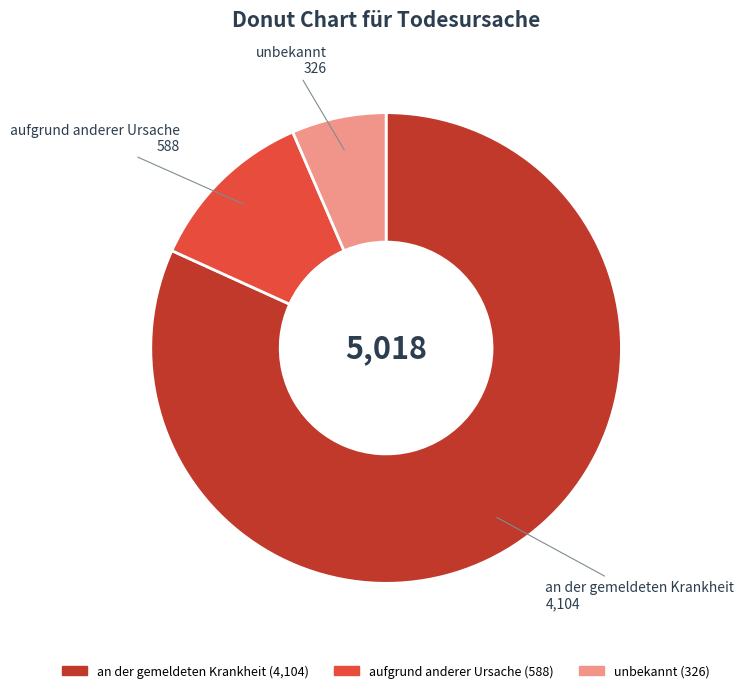

The aufgrund anderer Ursache slice represents 4% of the pie. True or false?

False